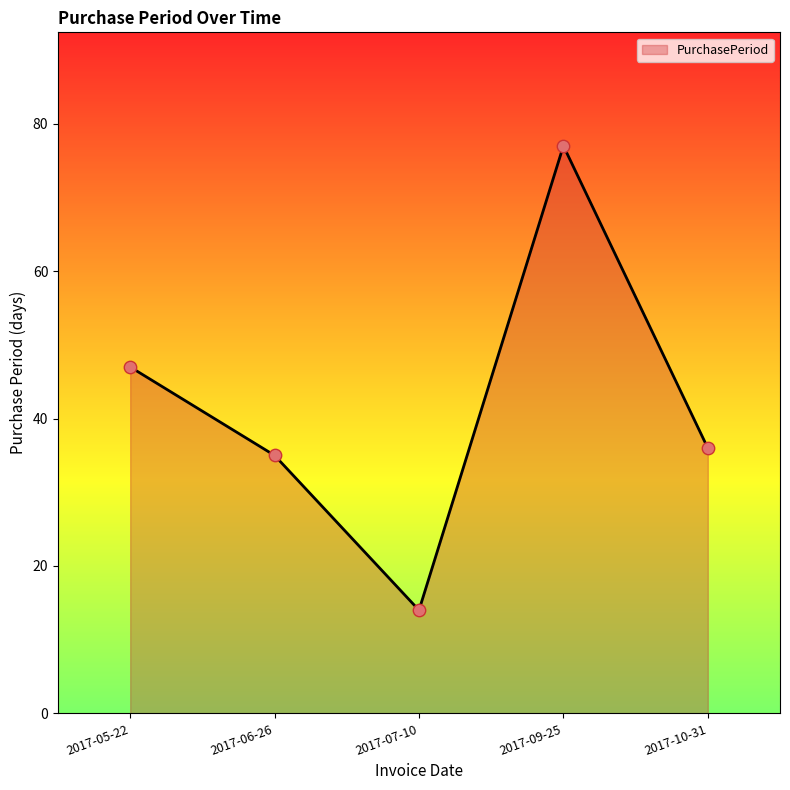

Which has a higher value, 2017-09-25 or 2017-10-31?

2017-09-25